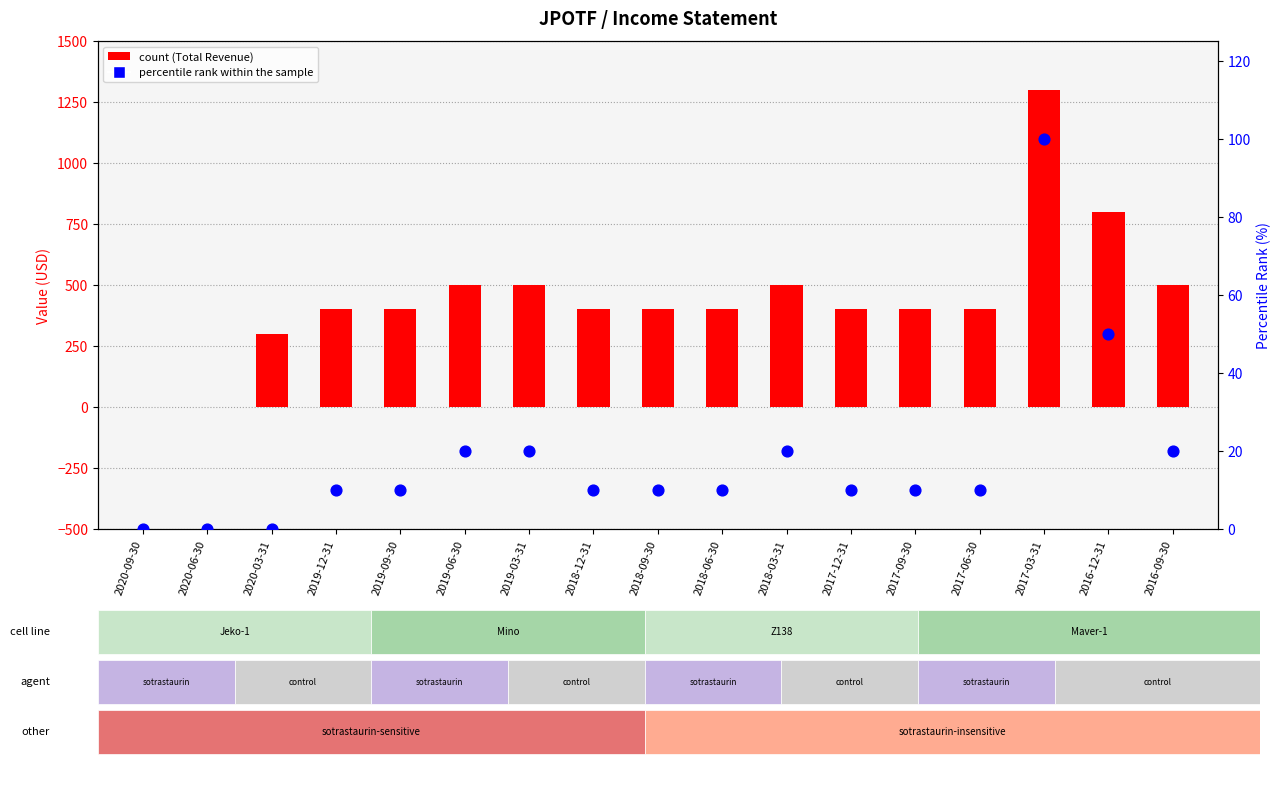

Which series contains the lowest Y value?

Total Revenue